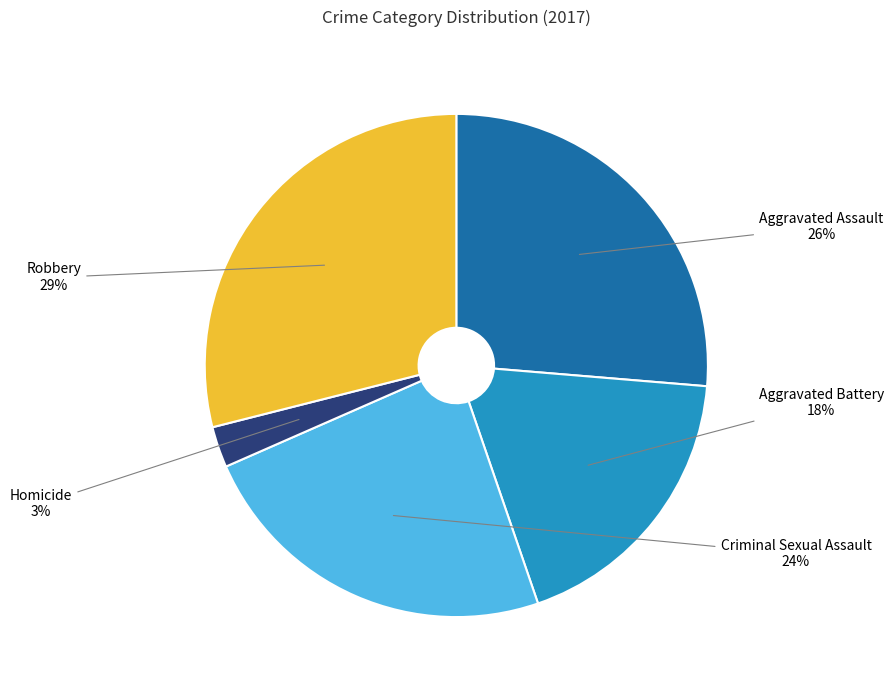

Does any single category account for the majority?

No